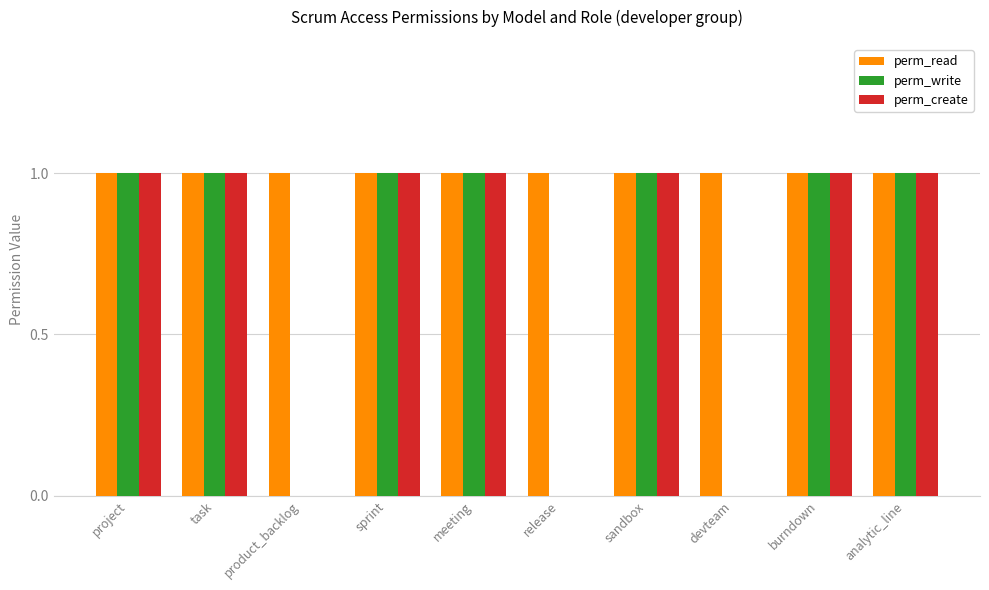

Count the number of categories in the chart.

10